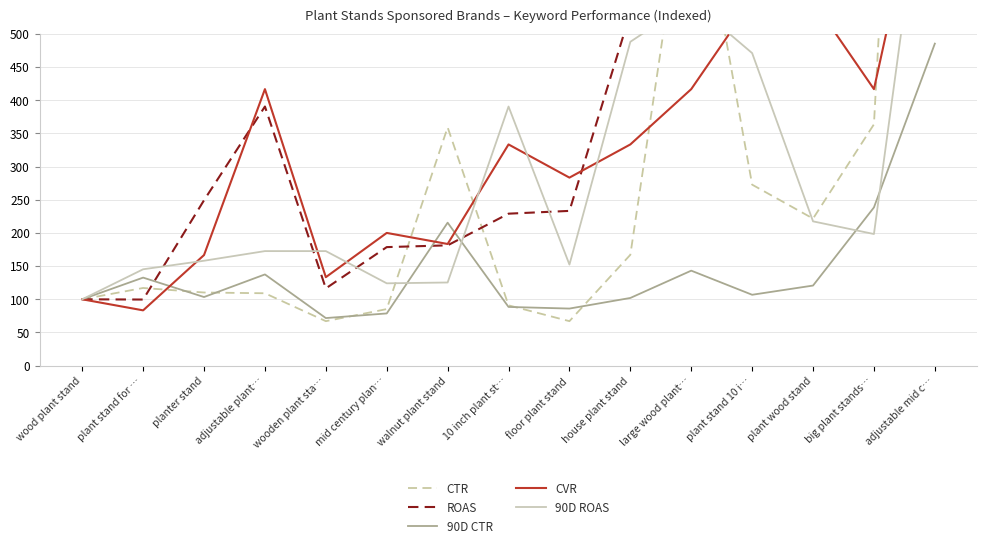

What is the sum of the CVR values at adjustable mid c… and plant stand for …?

916.7